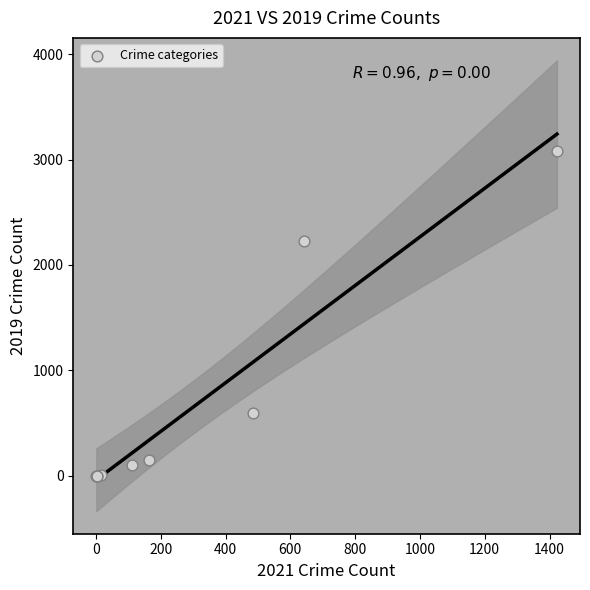

What Y value in the scatter plot is closest to 1540?

2230